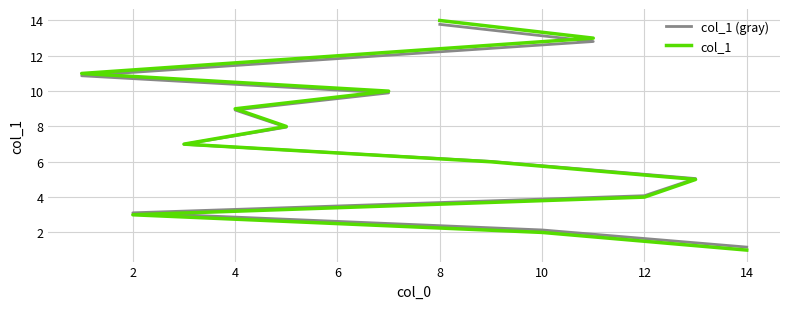

What is the sum of all col_1 (gray) values?

104.6